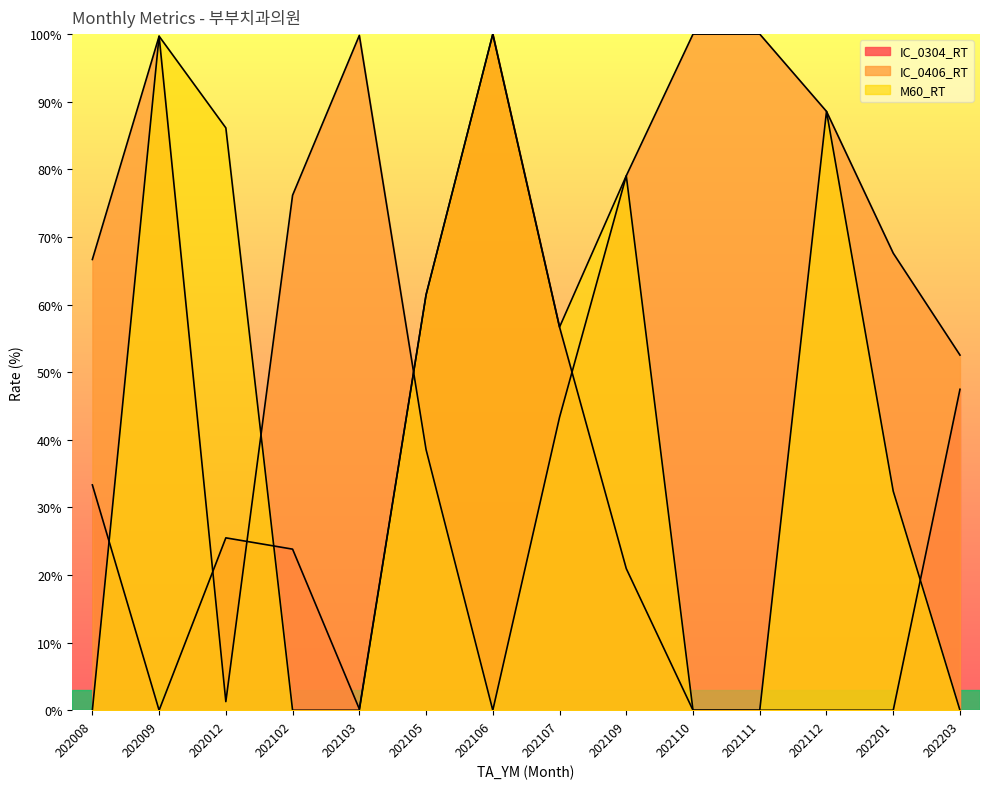

Which series has the widest spread of values?

IC_0304_RT